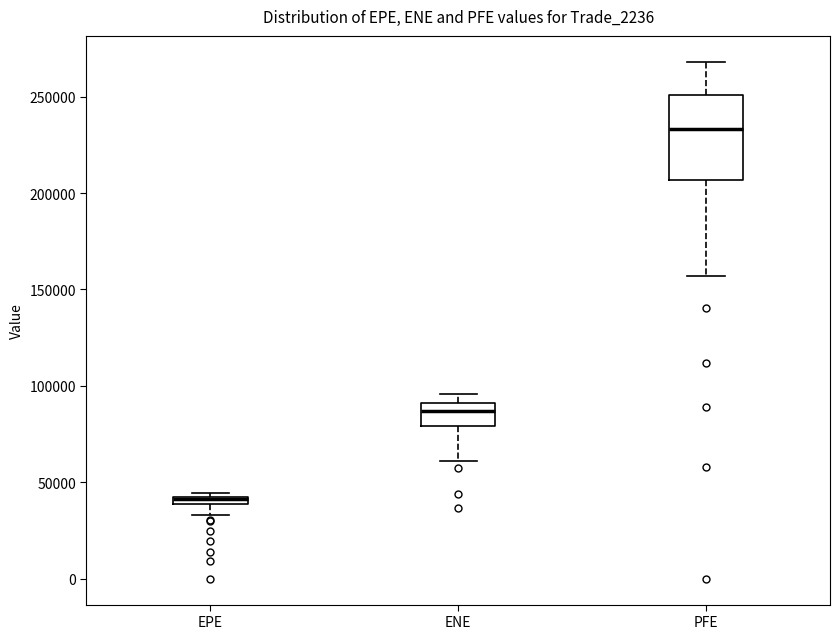

Which box is the tallest, from its lower edge to its upper edge?

PFE